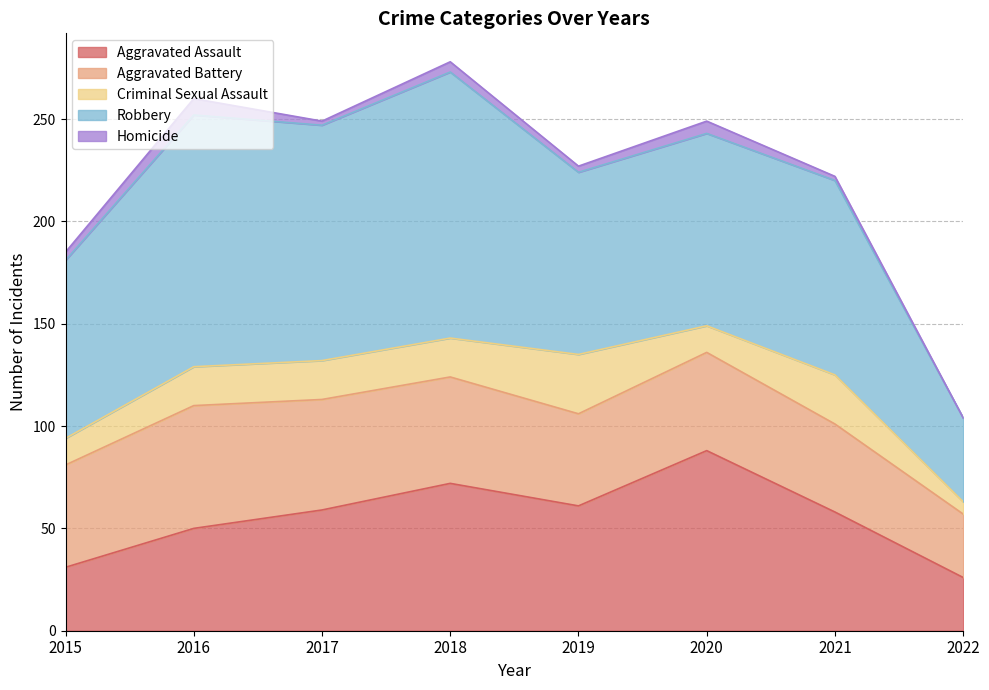

What is the greatest value displayed?

130